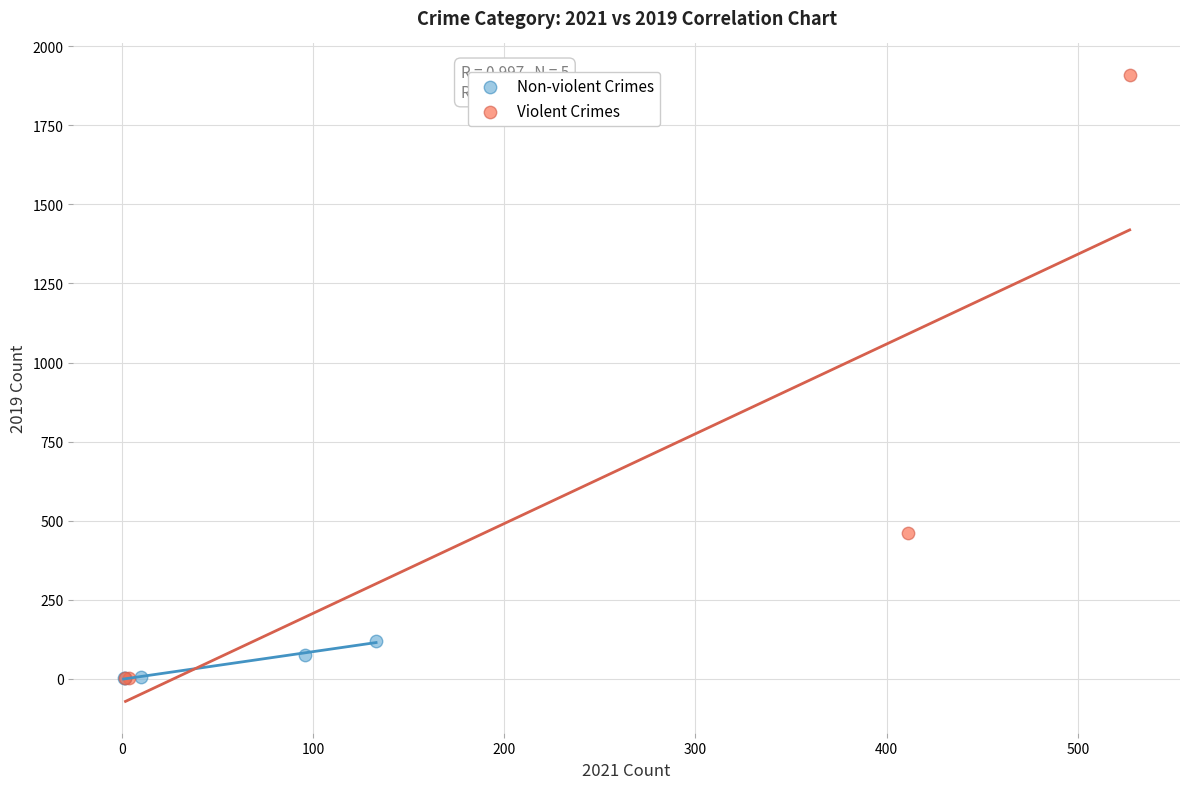

Which series has the largest Y range (max minus min)?

Violent Crimes